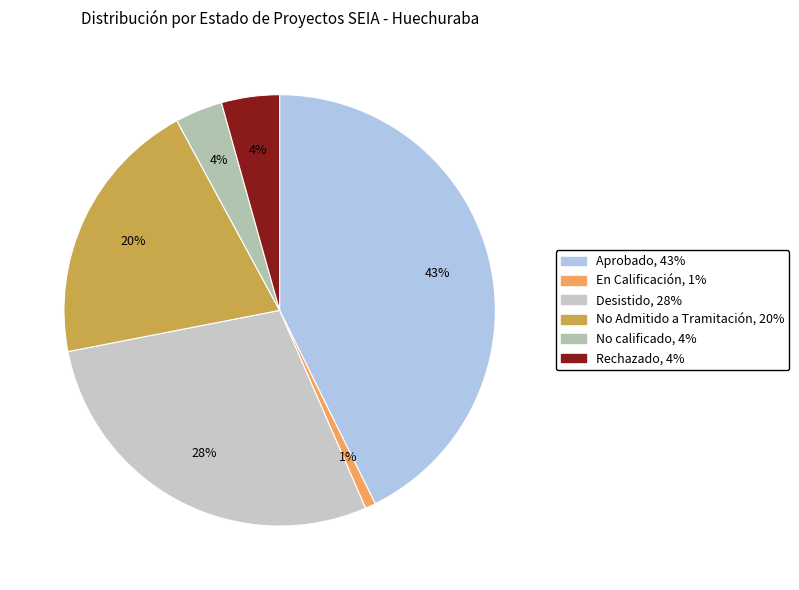

Rank the categories by value from lowest to highest.

En Calificación, No calificado, Rechazado, No Admitido a Tramitación, Desistido, Aprobado